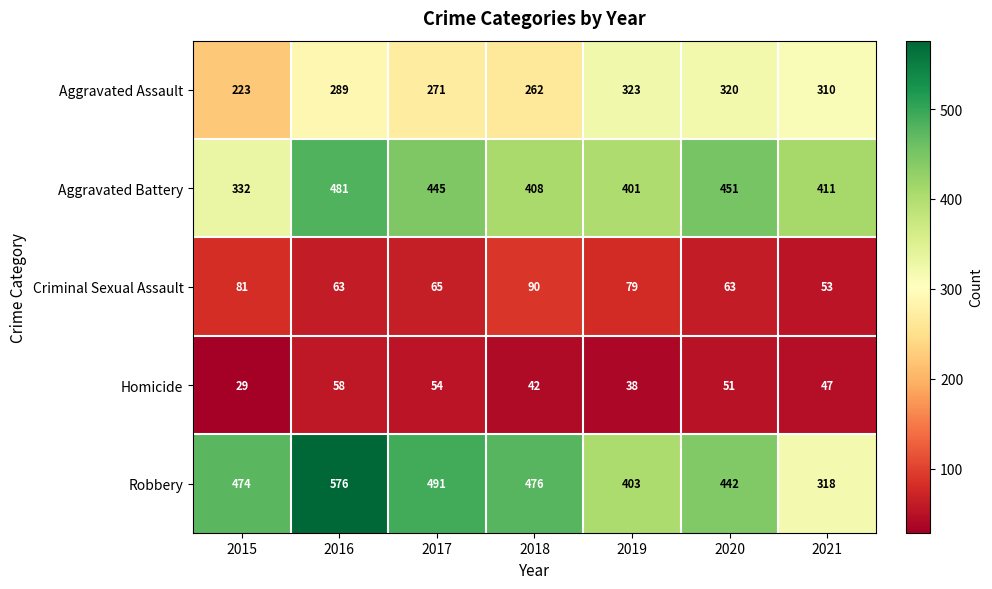

What is the difference between the highest and lowest values at 2017?

437